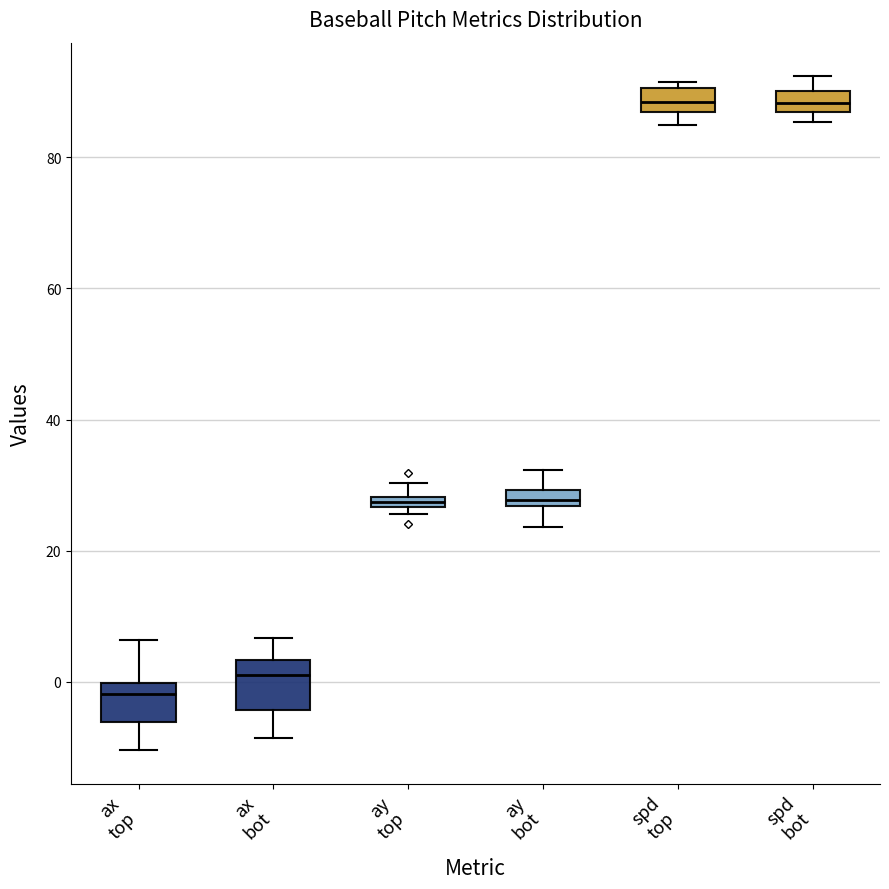

Where is the lower edge of the box for ay top on the y-axis? The values are not printed on the chart, so give them approximately, as read against the axis.

26